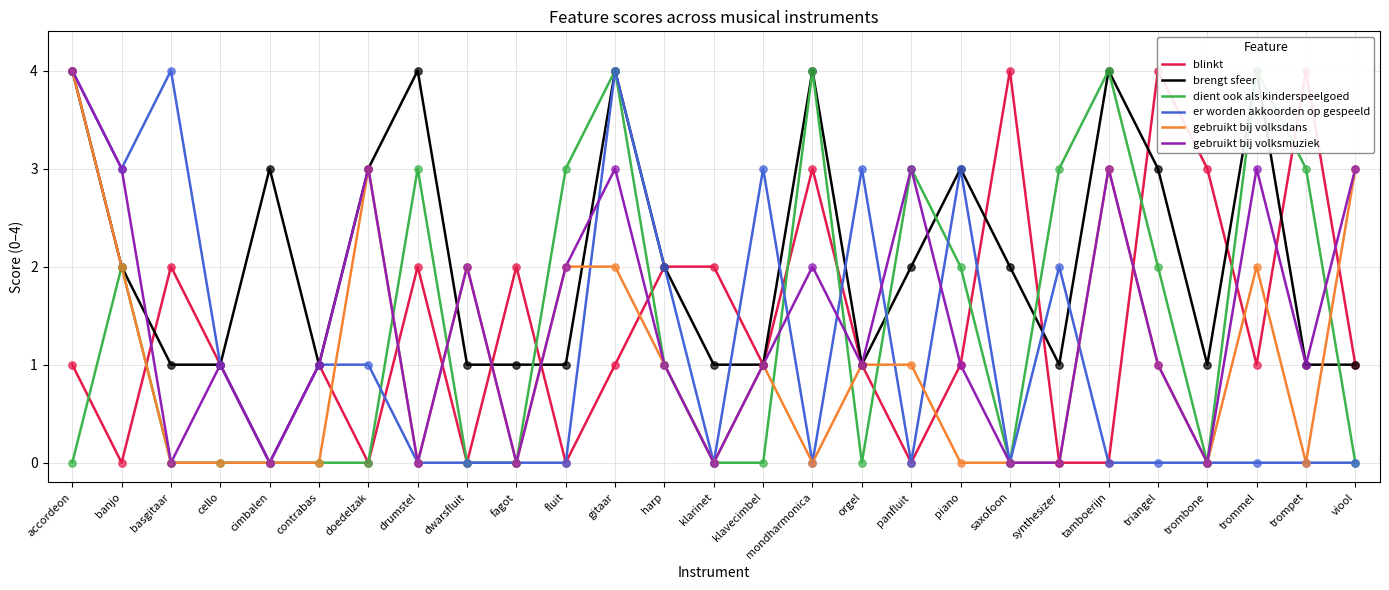

Which series reaches the maximum Y coordinate?

blinkt